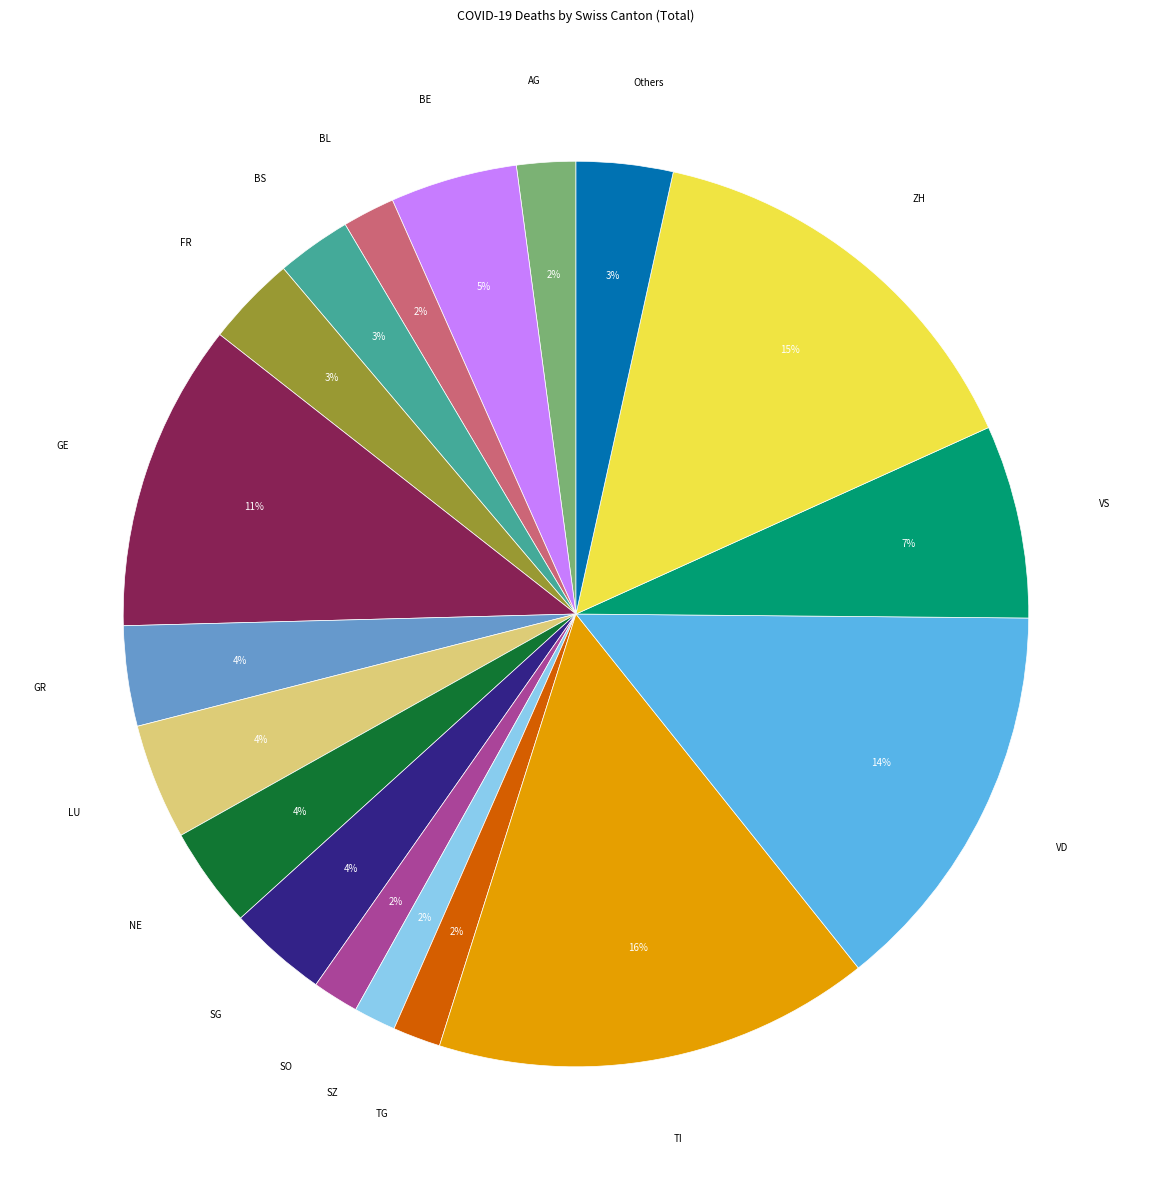

What is the largest slice in the pie chart?

TI